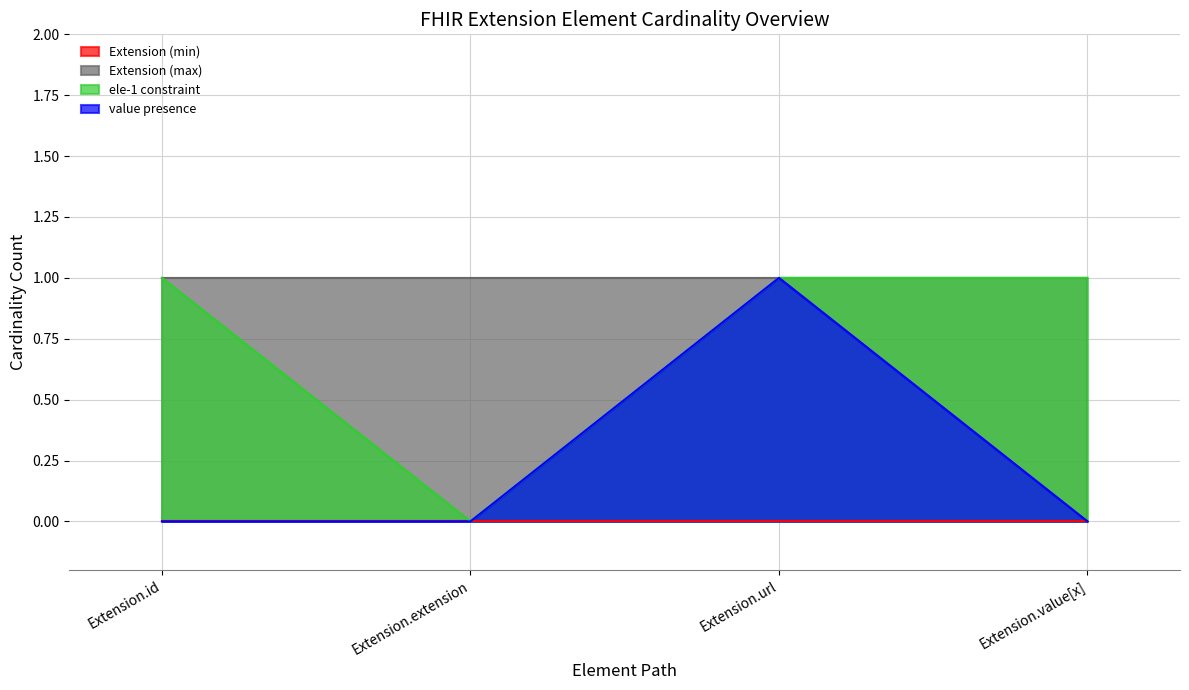

What is the difference between the maximum and minimum values in the value presence series?

1